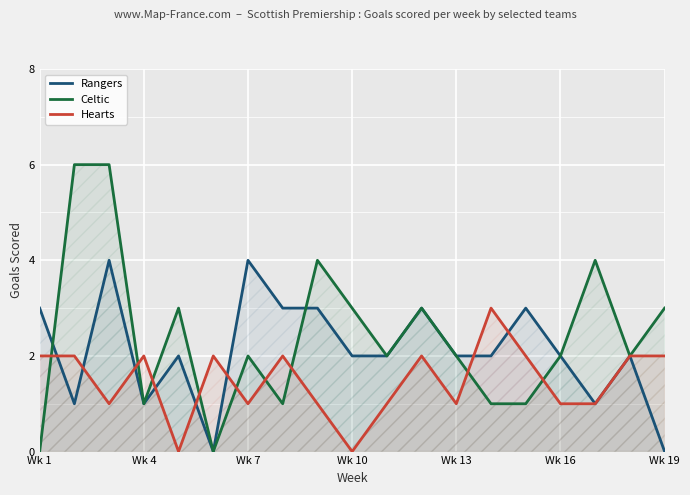

What is the sum of all Celtic values?

46